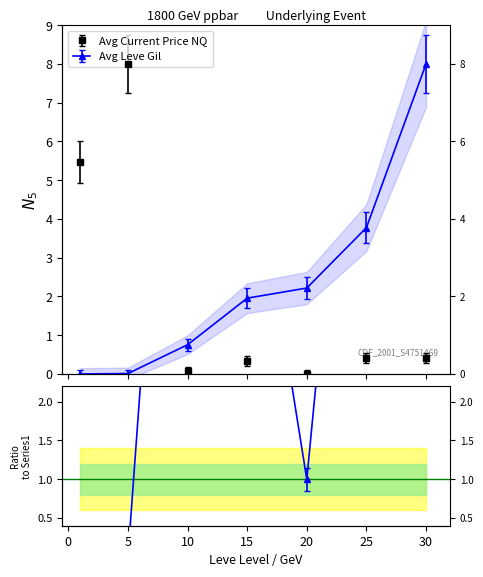

Where do Avg Leve Gil and Avg Current Price NQ first cross each other?

5 and 10